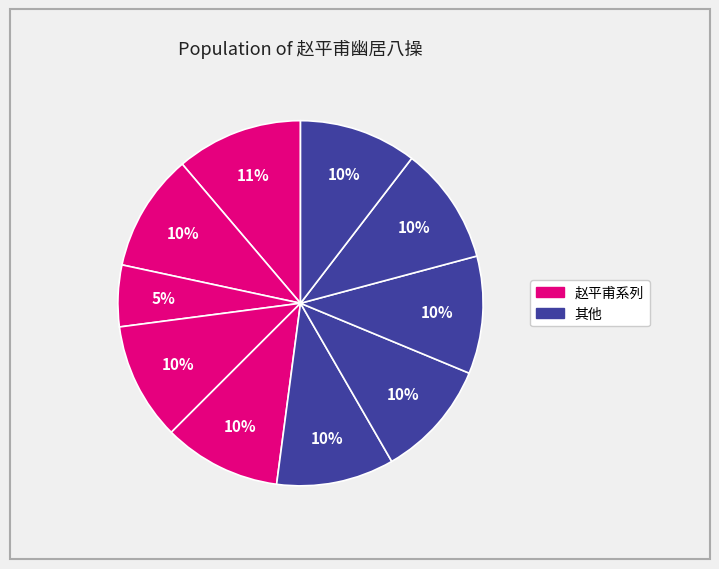

Count the number of slices in the pie.

10